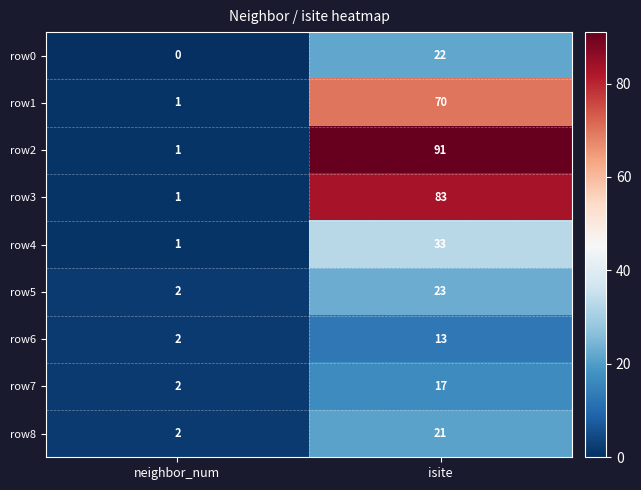

True or false: row6 has a value of 1 at neighbor_num.

False